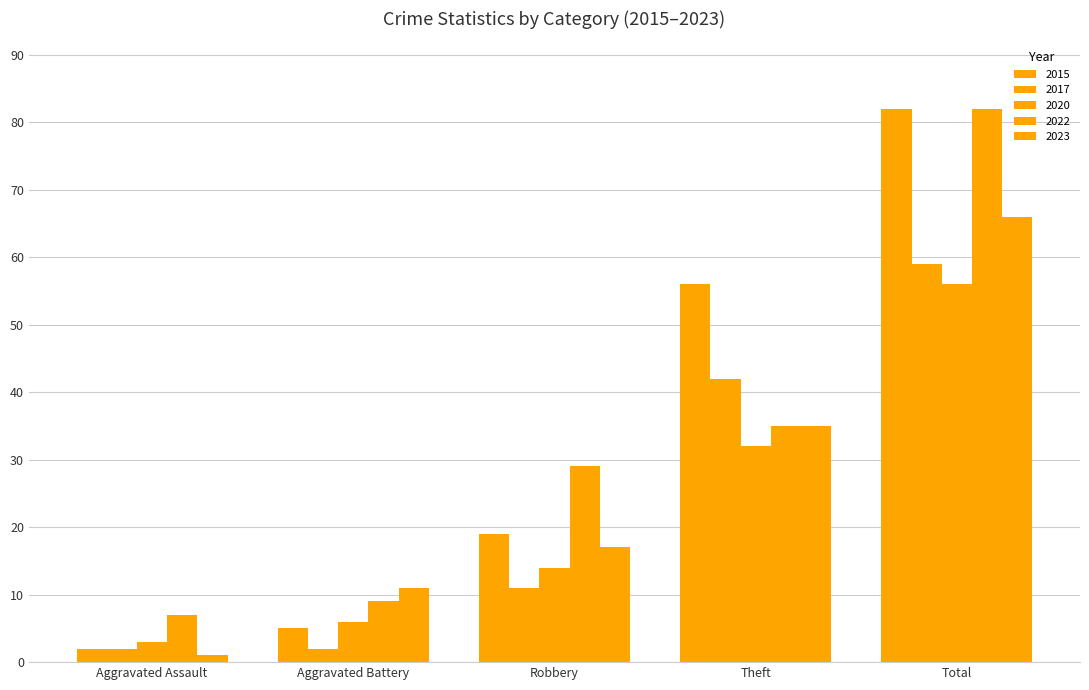

Rank the categories by 2020 value from highest to lowest.

Total, Theft, Robbery, Aggravated Battery, Aggravated Assault